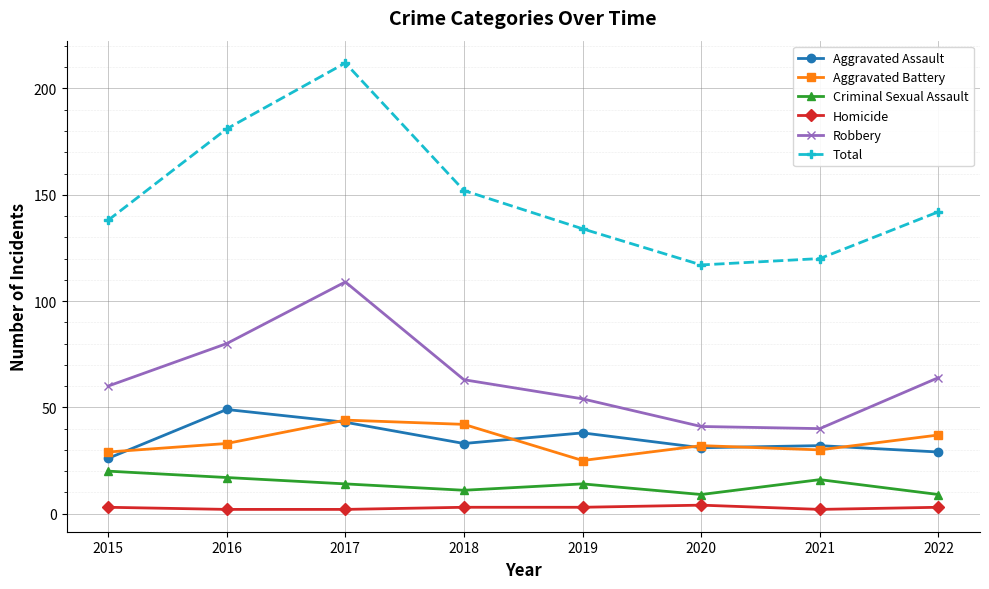

What is the total value across all series at 2021?

240